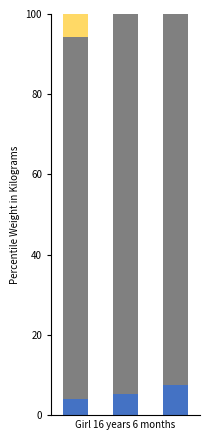

The value of edu_aggregate_bas / mts_details_mrd at Girl 16 years 6 months is 114.5. True or false?

False